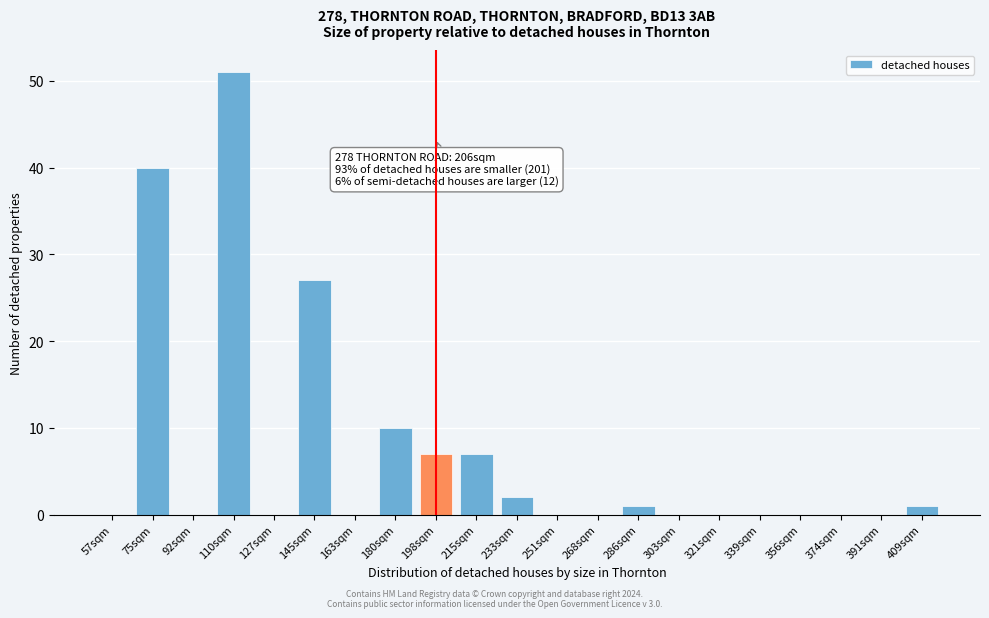

Reading right to left, extract all data points from this chart.

409sqm=1	391sqm=0	374sqm=0	356sqm=0	339sqm=0	321sqm=0	303sqm=0	286sqm=1	268sqm=0	251sqm=0	233sqm=2	215sqm=7	198sqm=7	180sqm=10	163sqm=0	145sqm=27	127sqm=0	110sqm=51	92sqm=0	75sqm=40	57sqm=0